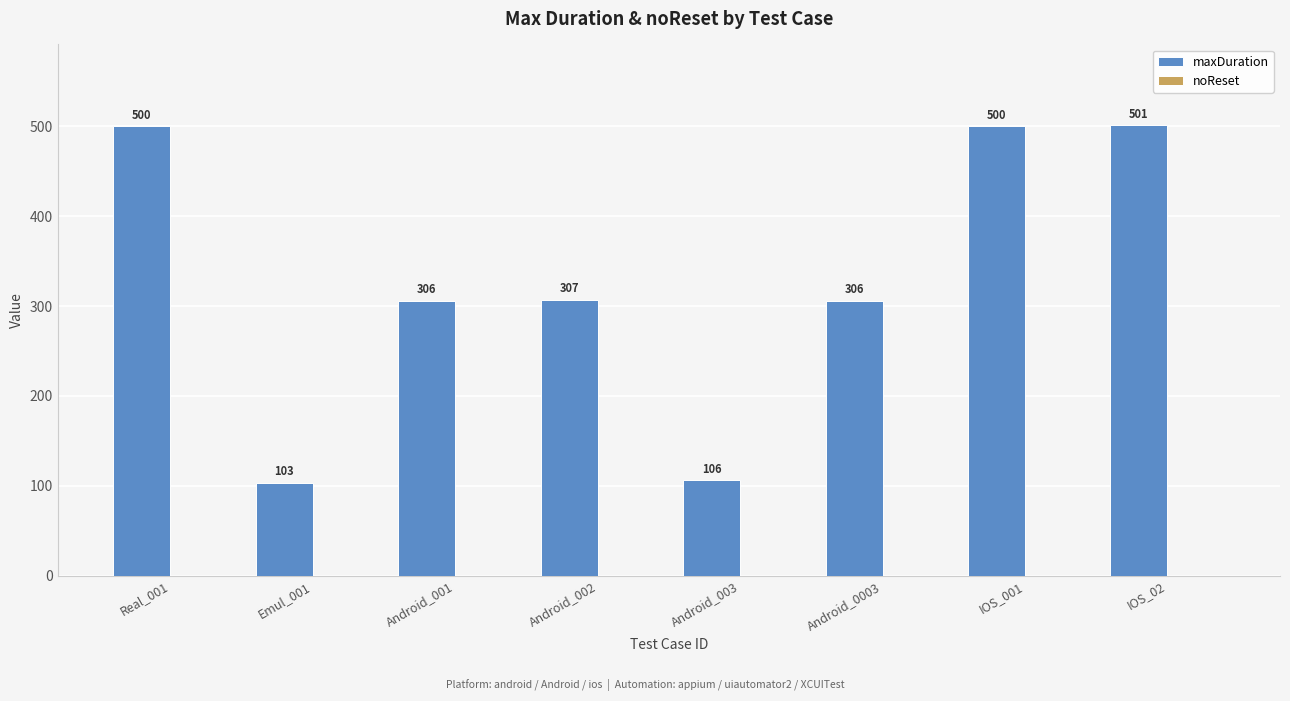

What is the difference between the maximum and minimum values?

398